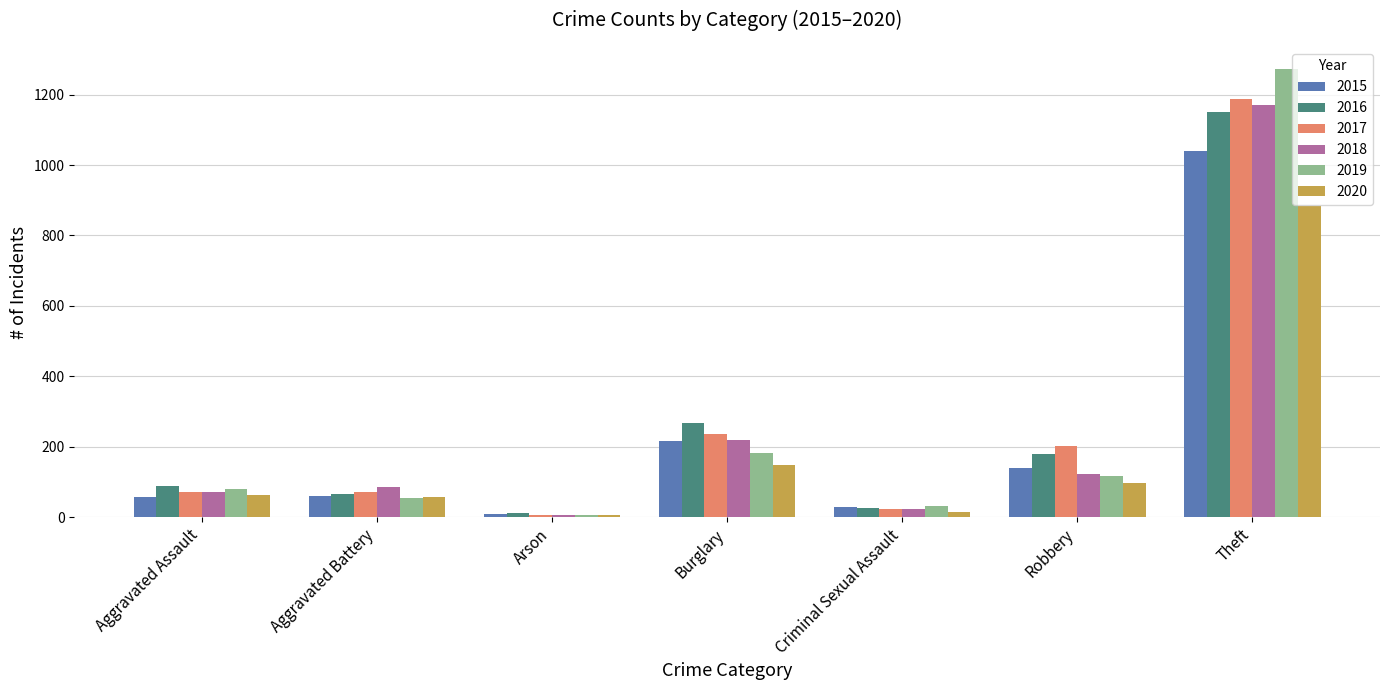

At which category is the sum across all series the highest?

Theft